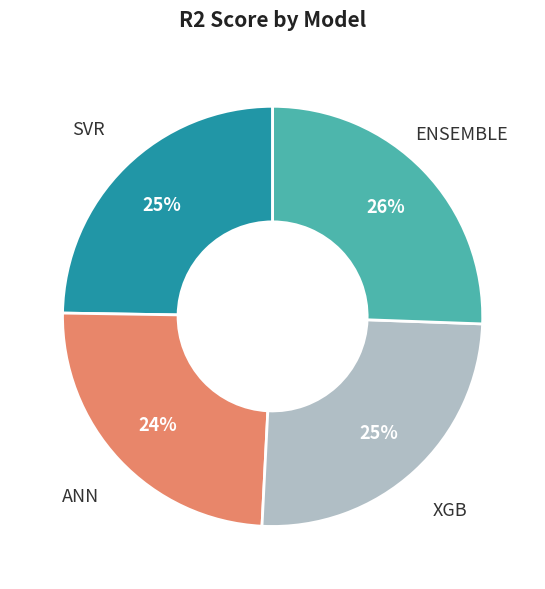

How many slices are in this pie chart?

4